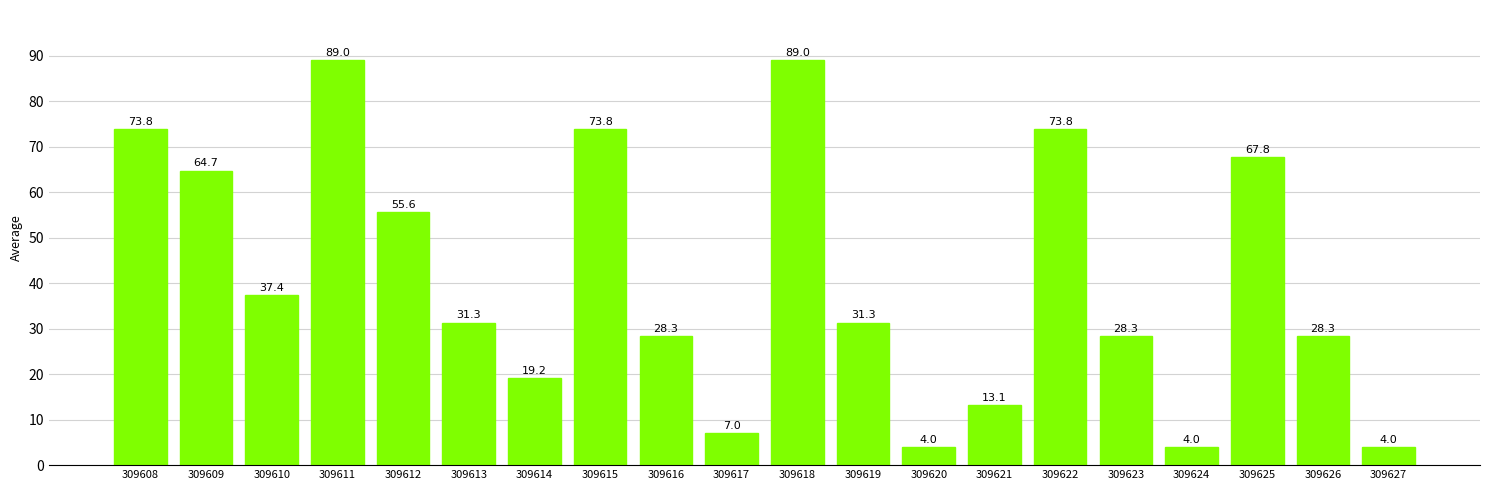

Is it true that the value at 309625 is 25.5?

False